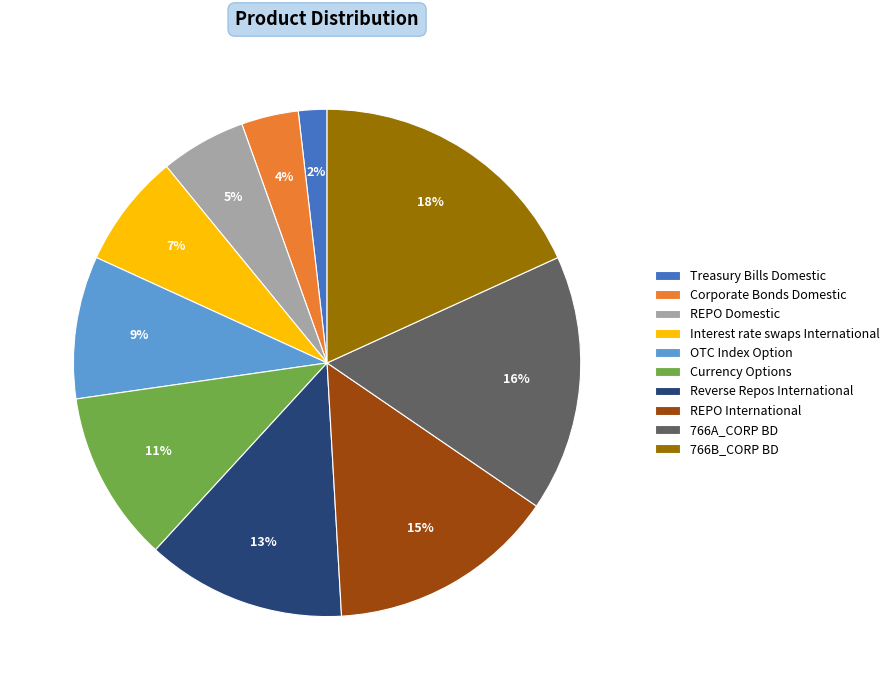

What is the smallest slice in the pie chart?

Treasury Bills Domestic